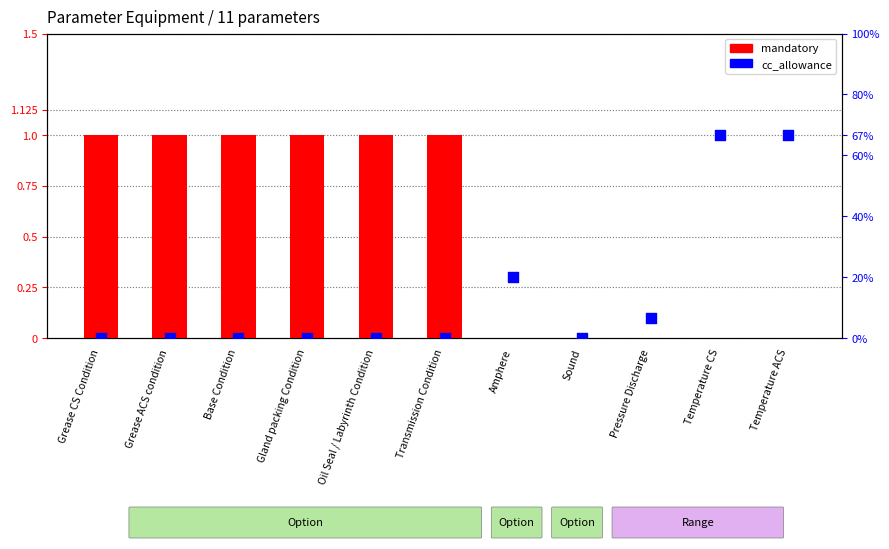

Which series reaches the minimum Y coordinate?

mandatory